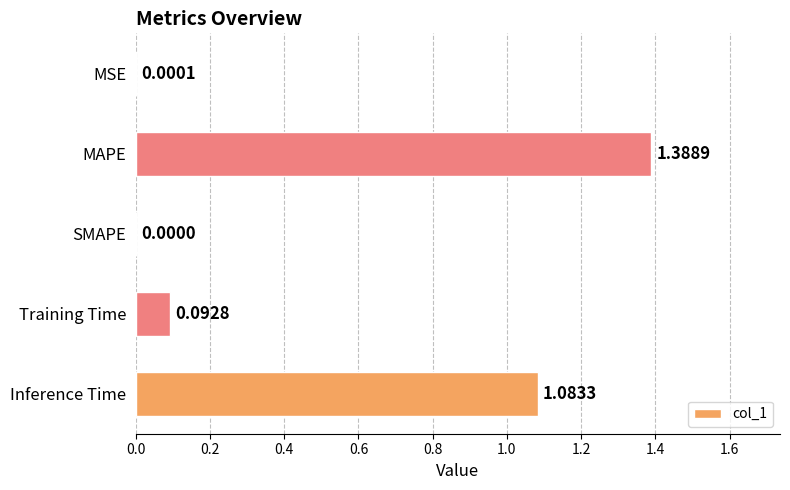

What is the sum of all values?

2.6